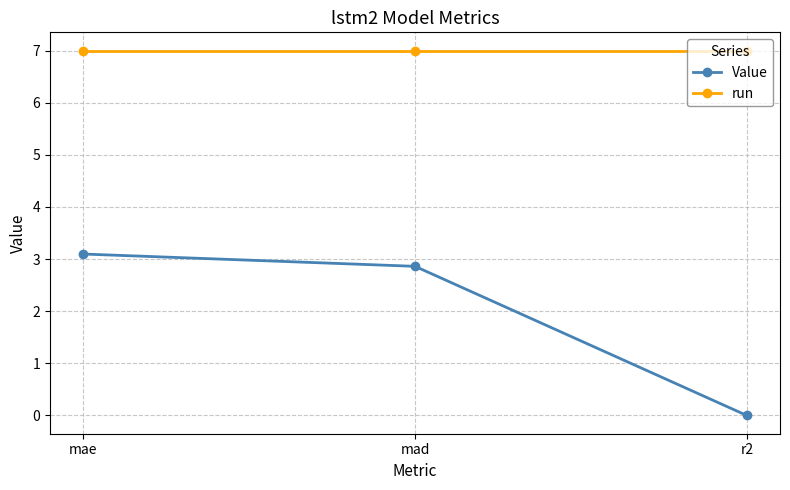

What is the difference between the maximum and minimum values in the Value series?

3.1